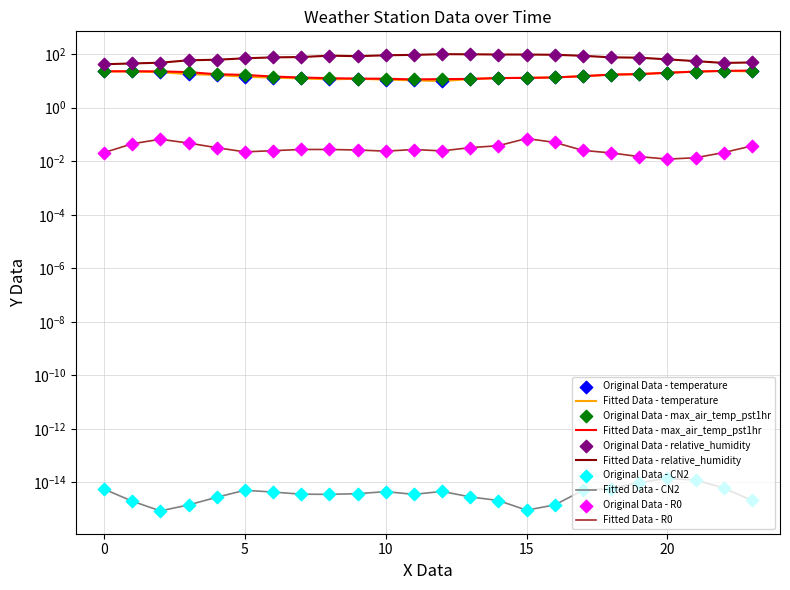

Which series contains the highest Y value?

relative_humidity